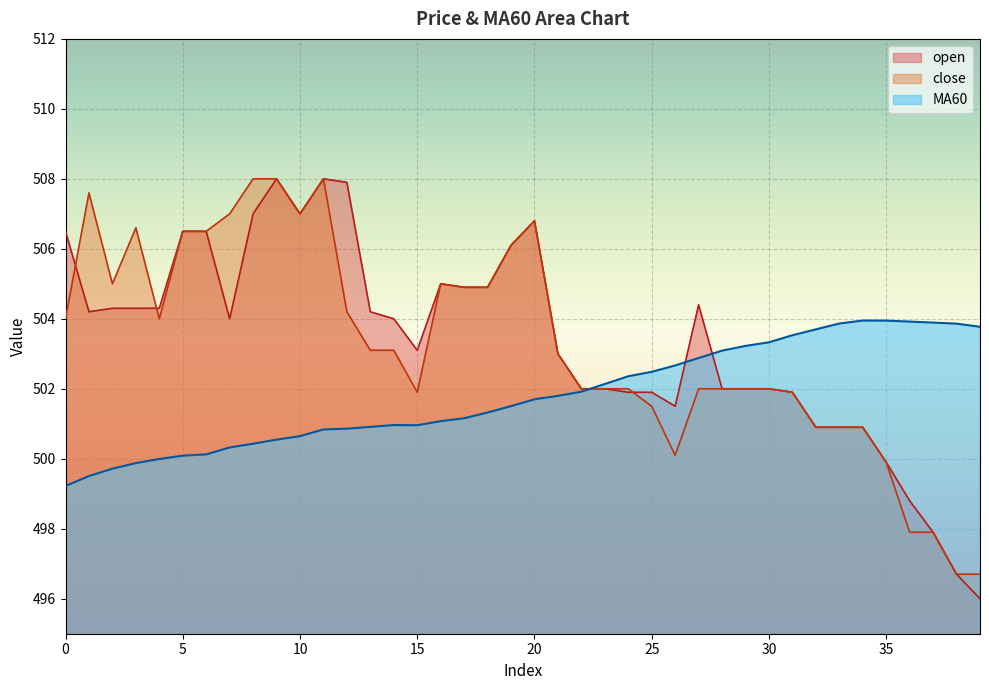

Between 32 and 37, which series saw the biggest shift?

open